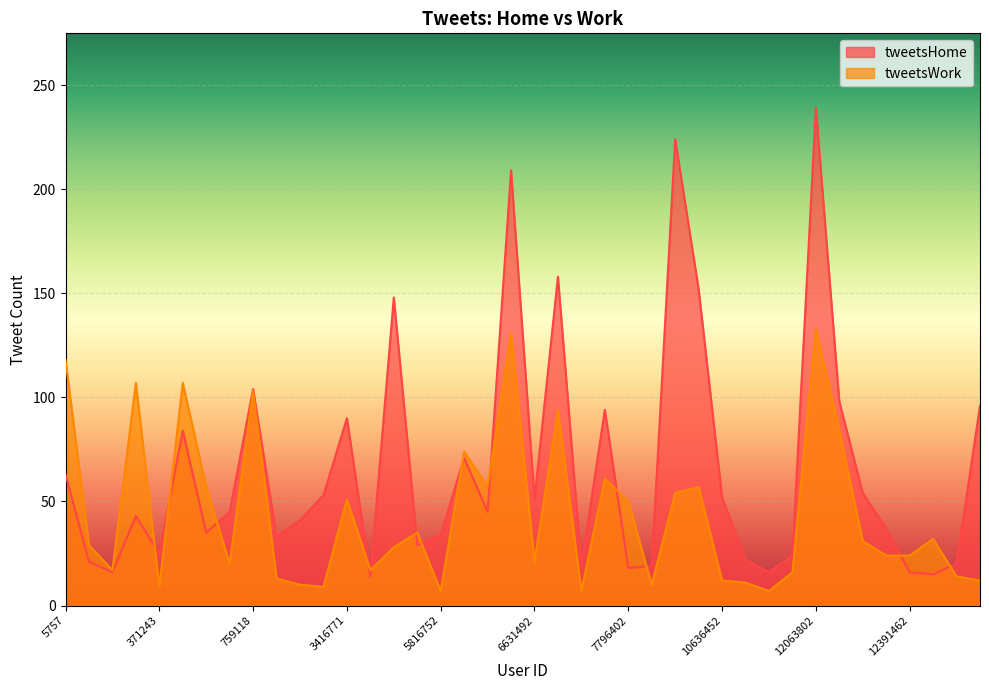

The value of tweetsHome at 10636452 is 15. True or false?

False